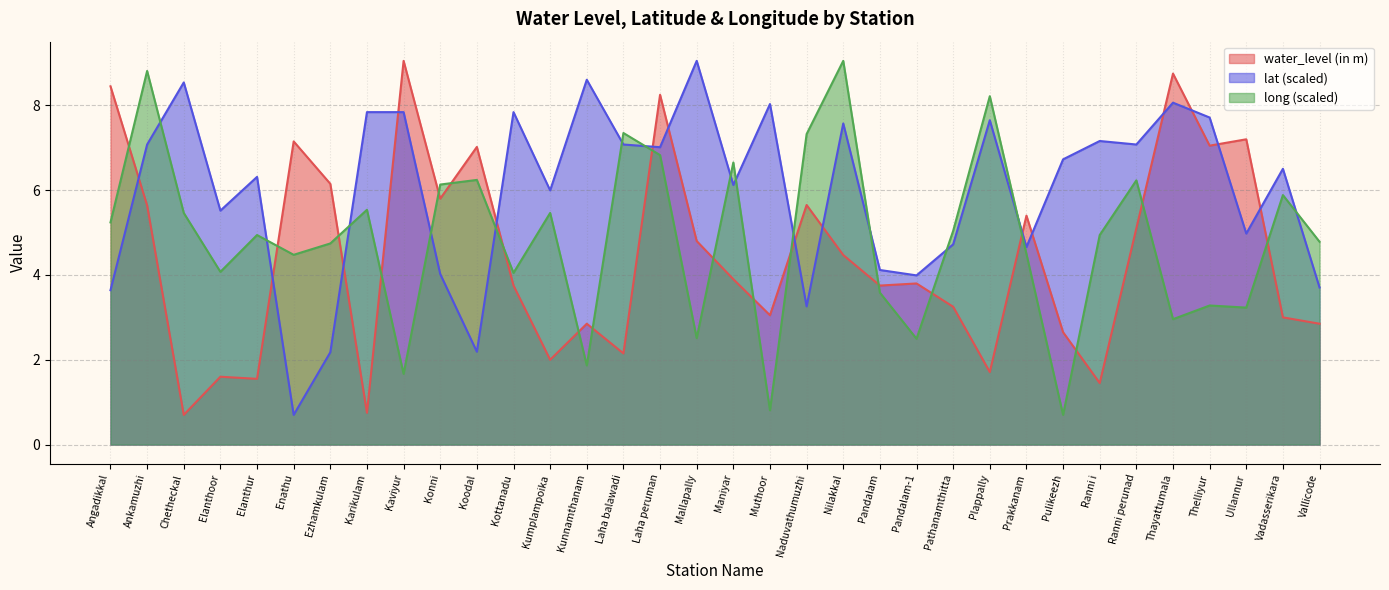

What is the smallest value displayed?

0.7